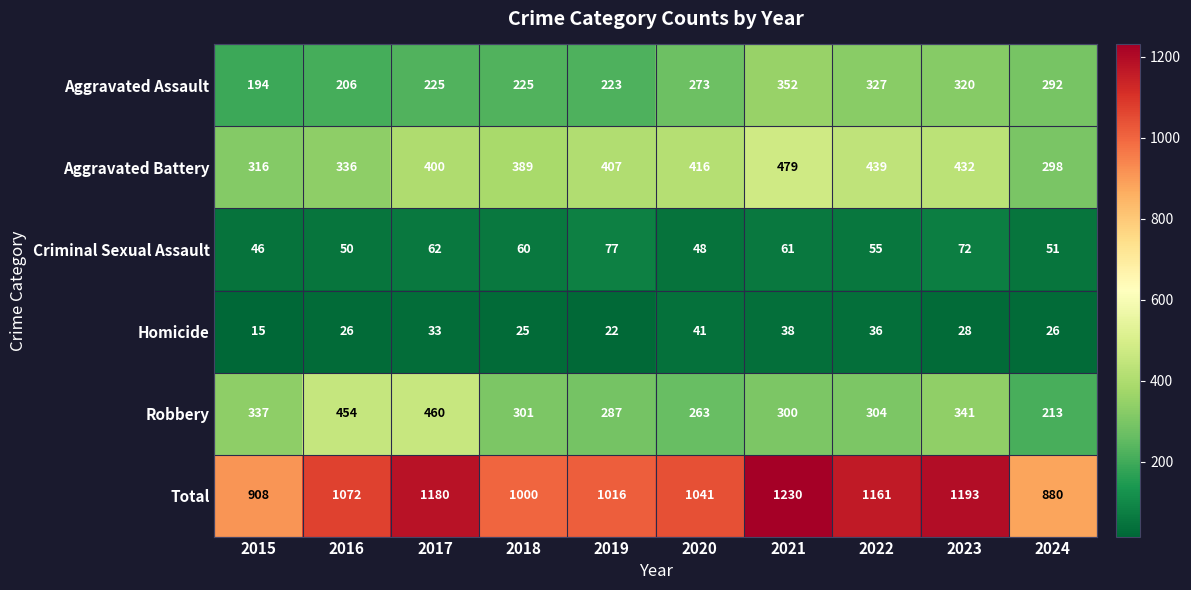

The value of Homicide at 2022 is 36. True or false?

True